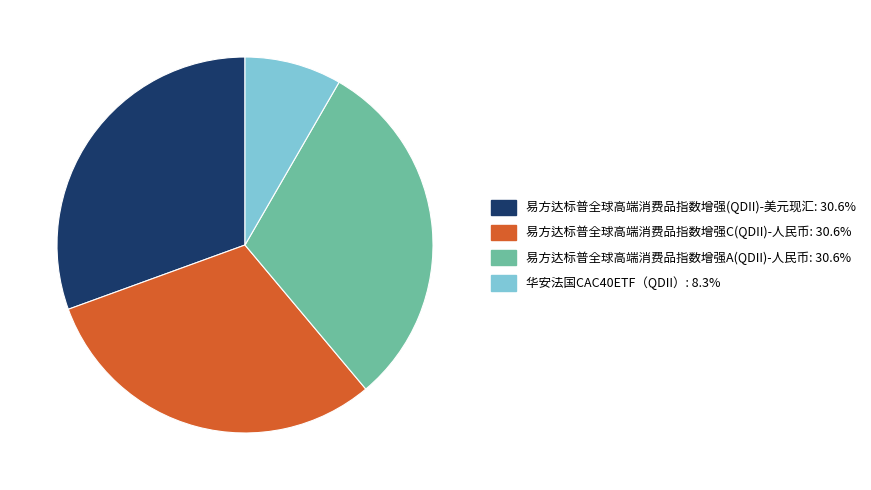

What is the smallest slice in the pie chart?

华安法国CAC40ETF（QDII）